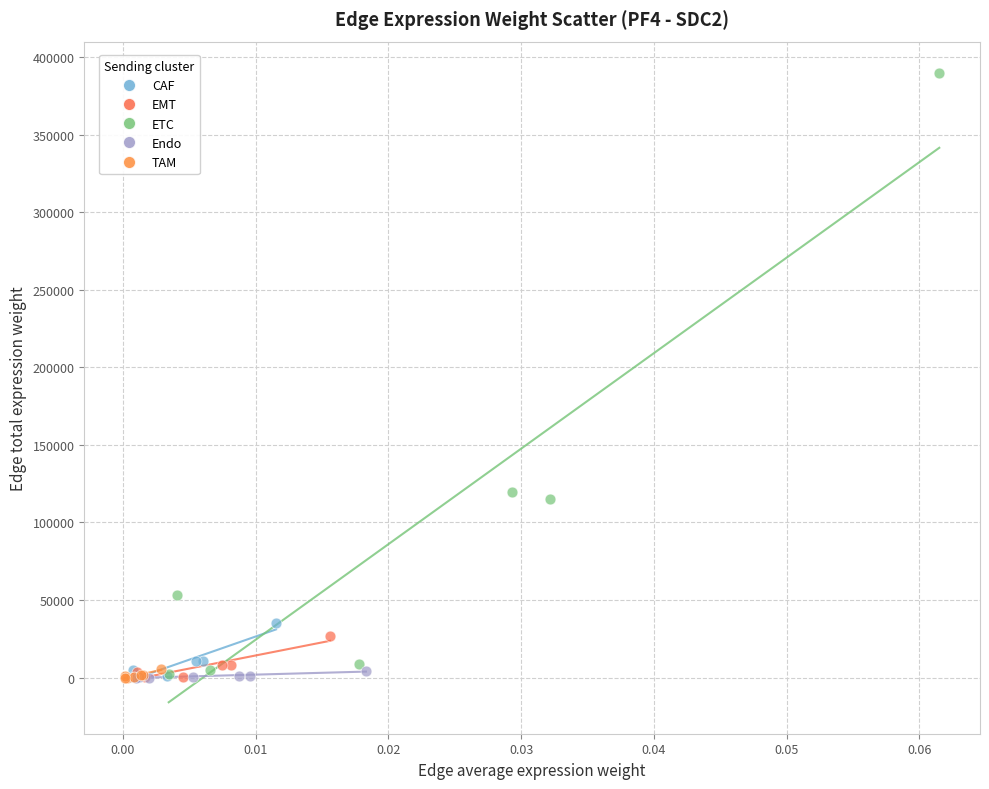

Which series reaches the maximum Y coordinate?

ETC